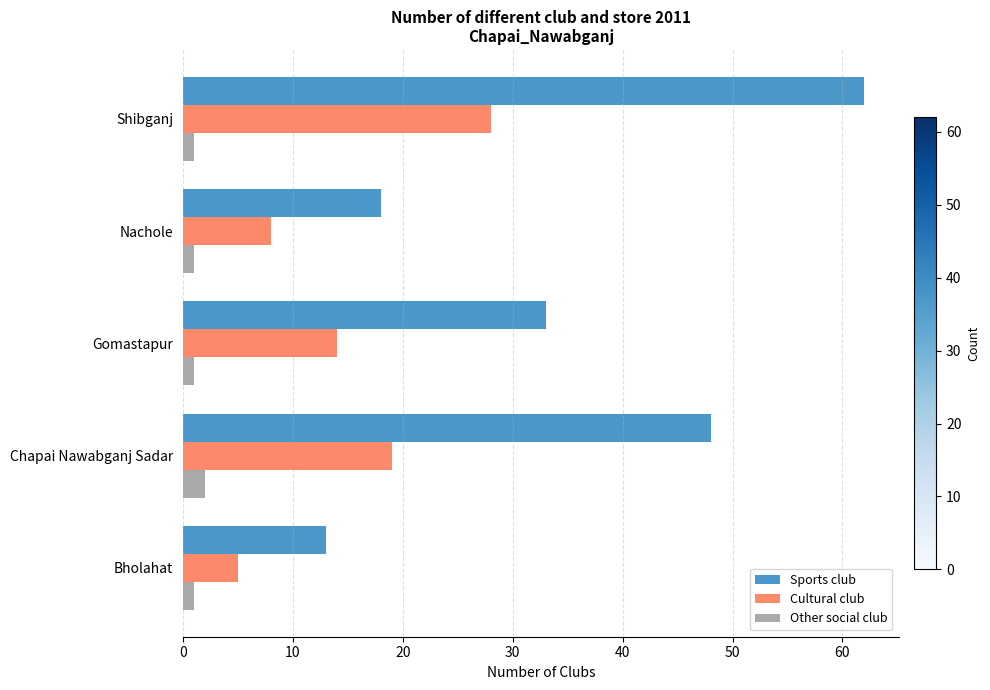

What are all the series names shown in the legend?

Sports club, Cultural club, Other social club